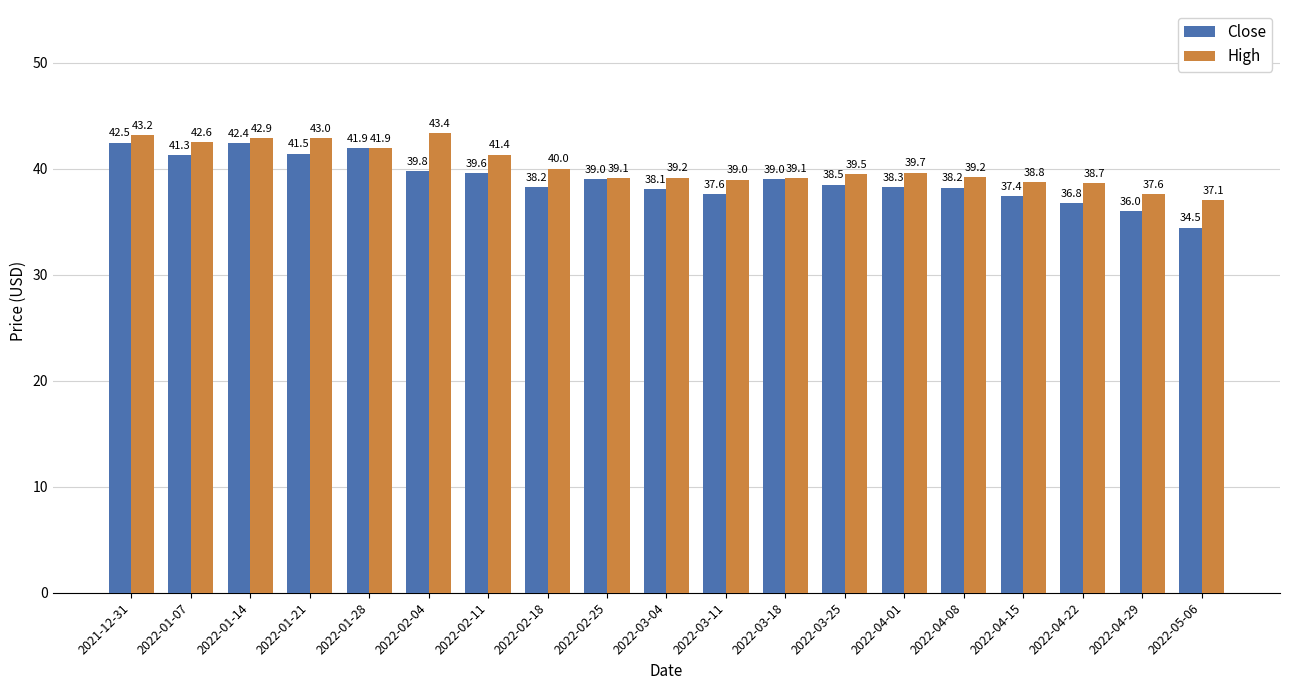

What is the total value across all series at 2022-02-04?

83.1